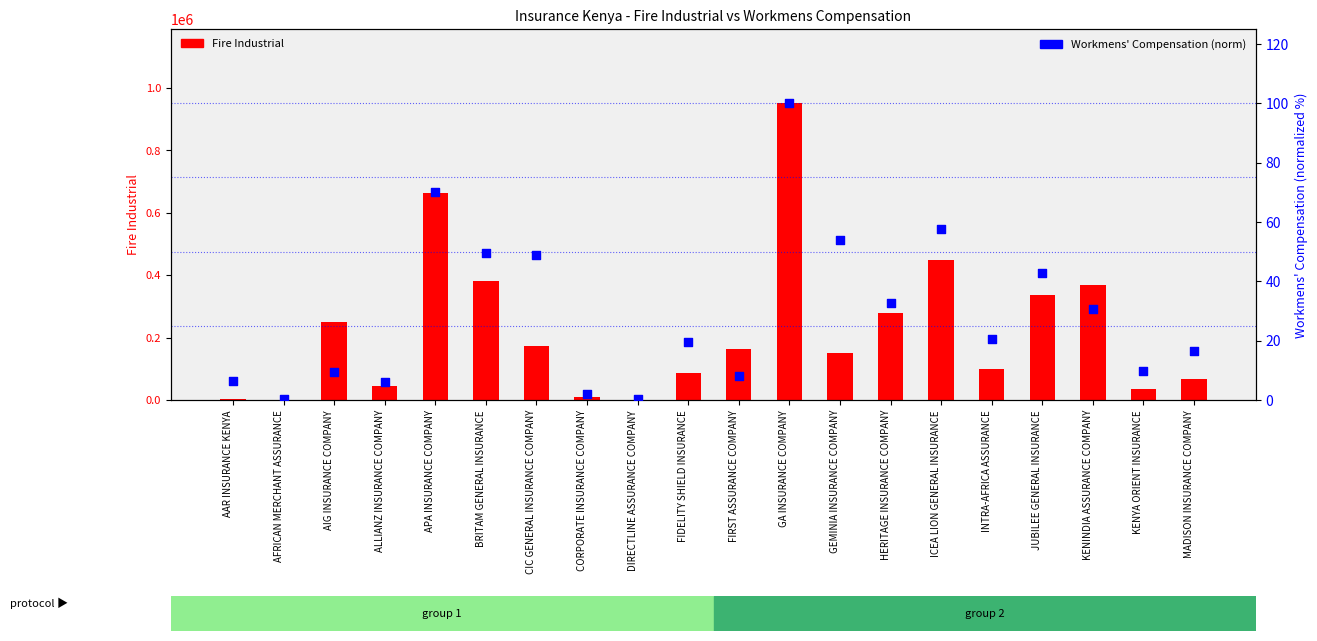

What are all the series names shown in the legend?

Fire Industrial, Workmens' Compensation (normalized)